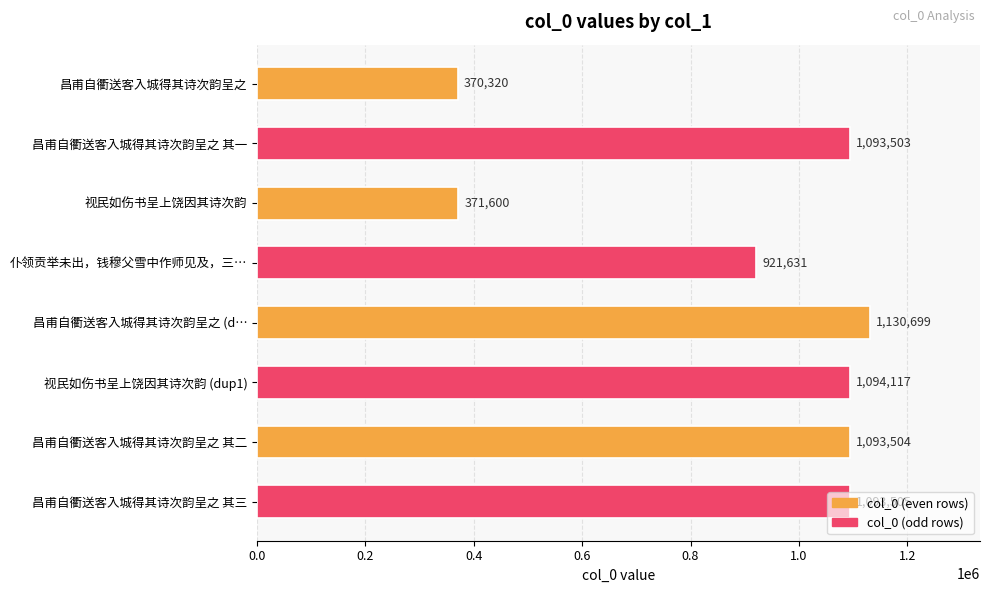

List the labels in order of value, largest first.

昌甫自衢送客入城得其诗次韵呈之 (d…, 视民如伤书呈上饶因其诗次韵 (dup1), 昌甫自衢送客入城得其诗次韵呈之 其三, 昌甫自衢送客入城得其诗次韵呈之 其二, 昌甫自衢送客入城得其诗次韵呈之 其一, 仆领贡举未出，钱穆父雪中作师见及，三…, 视民如伤书呈上饶因其诗次韵, 昌甫自衢送客入城得其诗次韵呈之